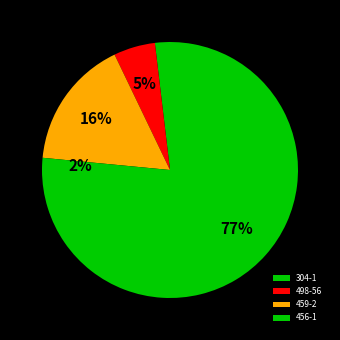

Count the number of slices in the pie.

4